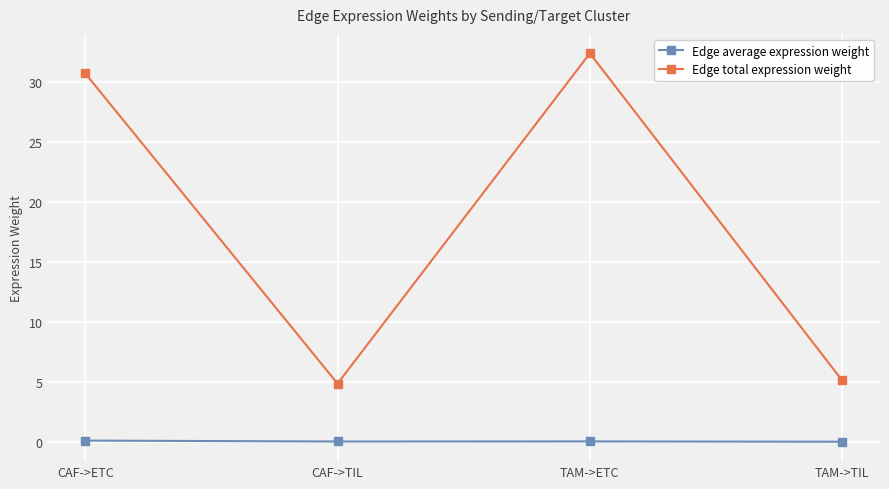

List the series in order of their peak value, lowest first.

Edge average expression weight, Edge total expression weight